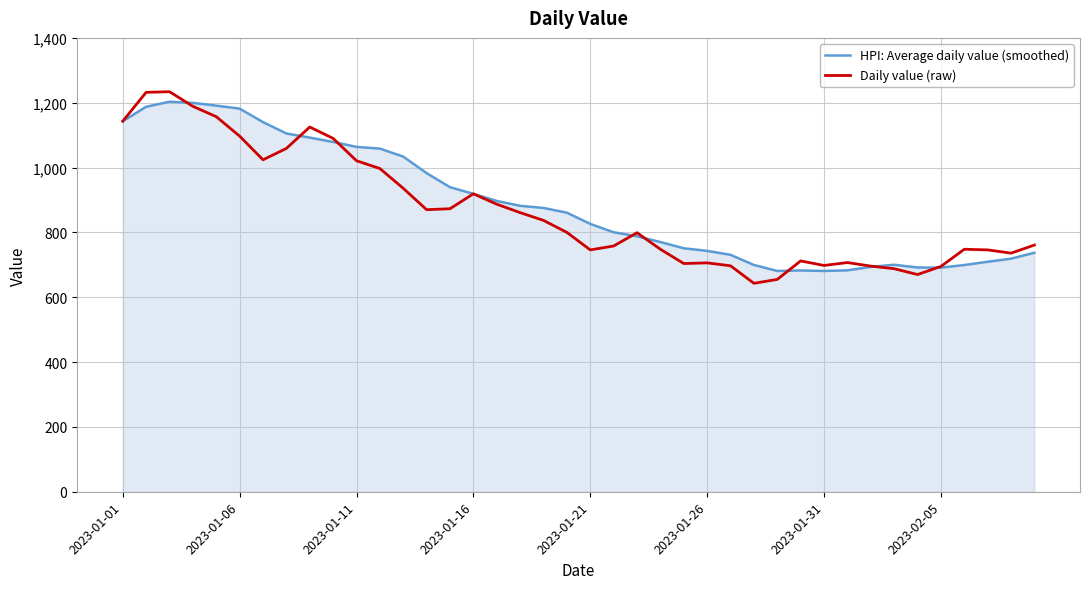

What is the average value of the HPI: Average daily value (smoothed) series?

887.8